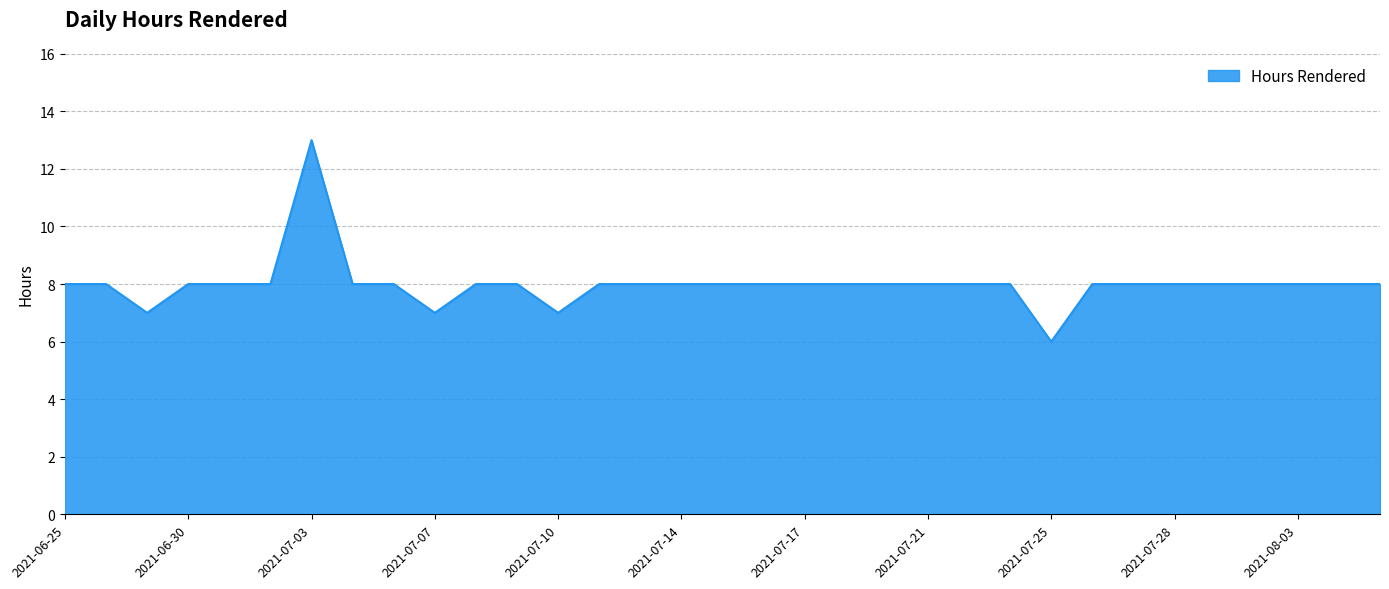

What is the smallest value displayed?

6